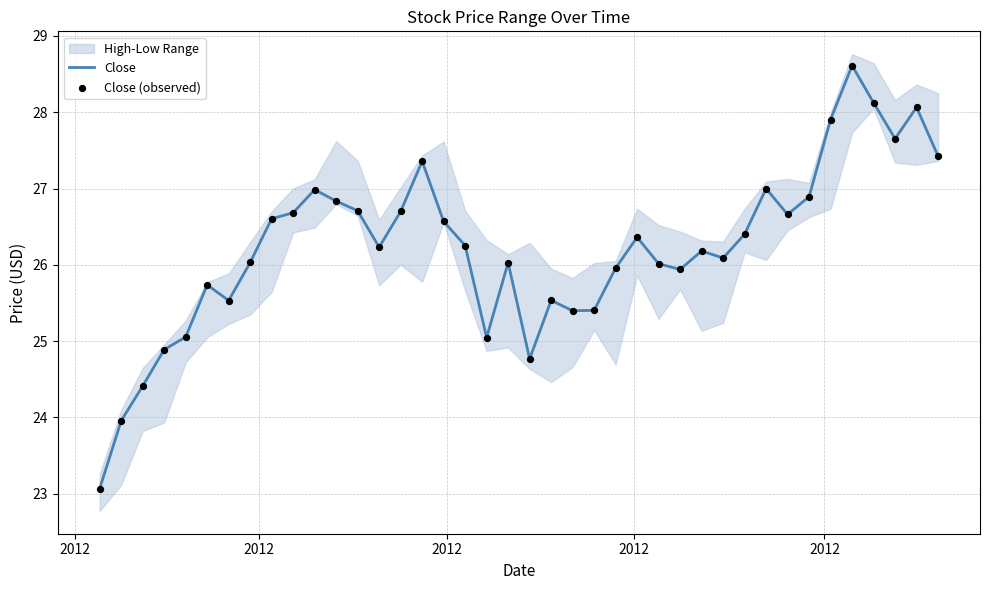

Is the value of Close at 17 greater than the value of Close (observed) at 12?

No